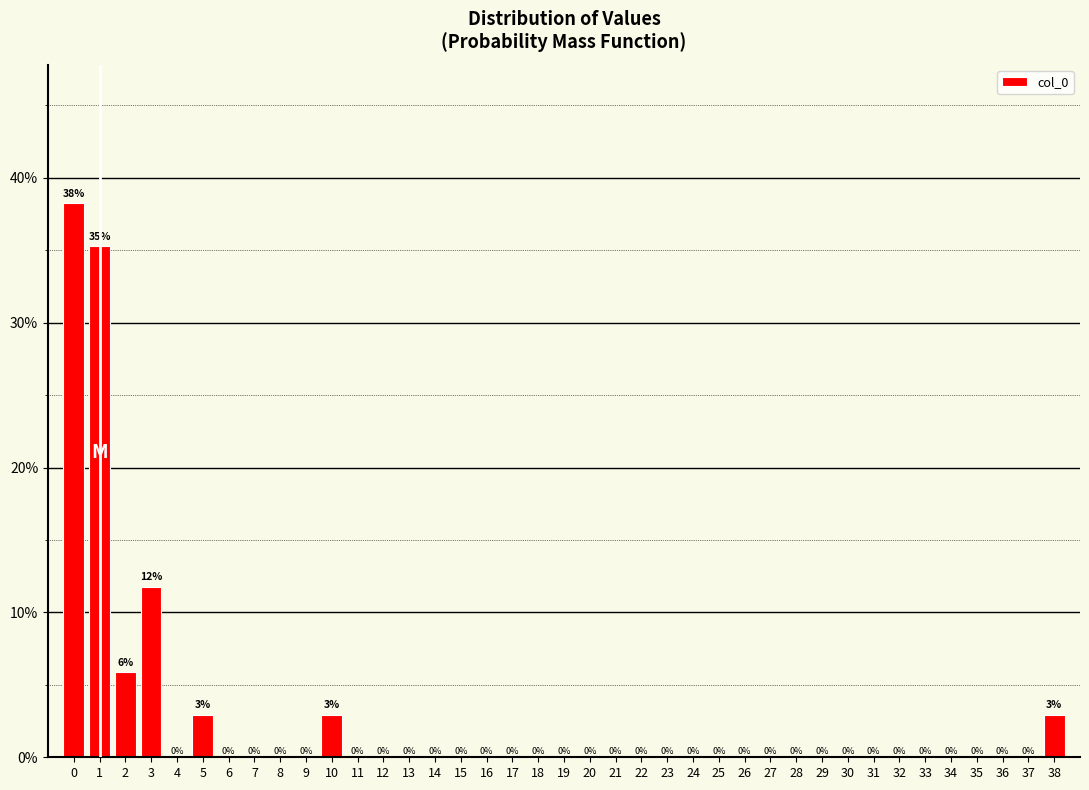

Which range on the x-axis has the tallest bar?

-0.5 to 0.5